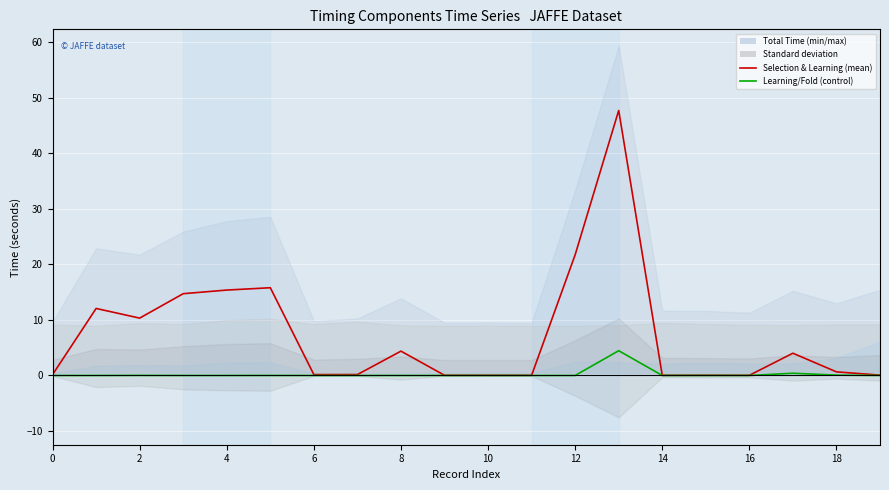

At how many categories does at least one series exceed 37?

1